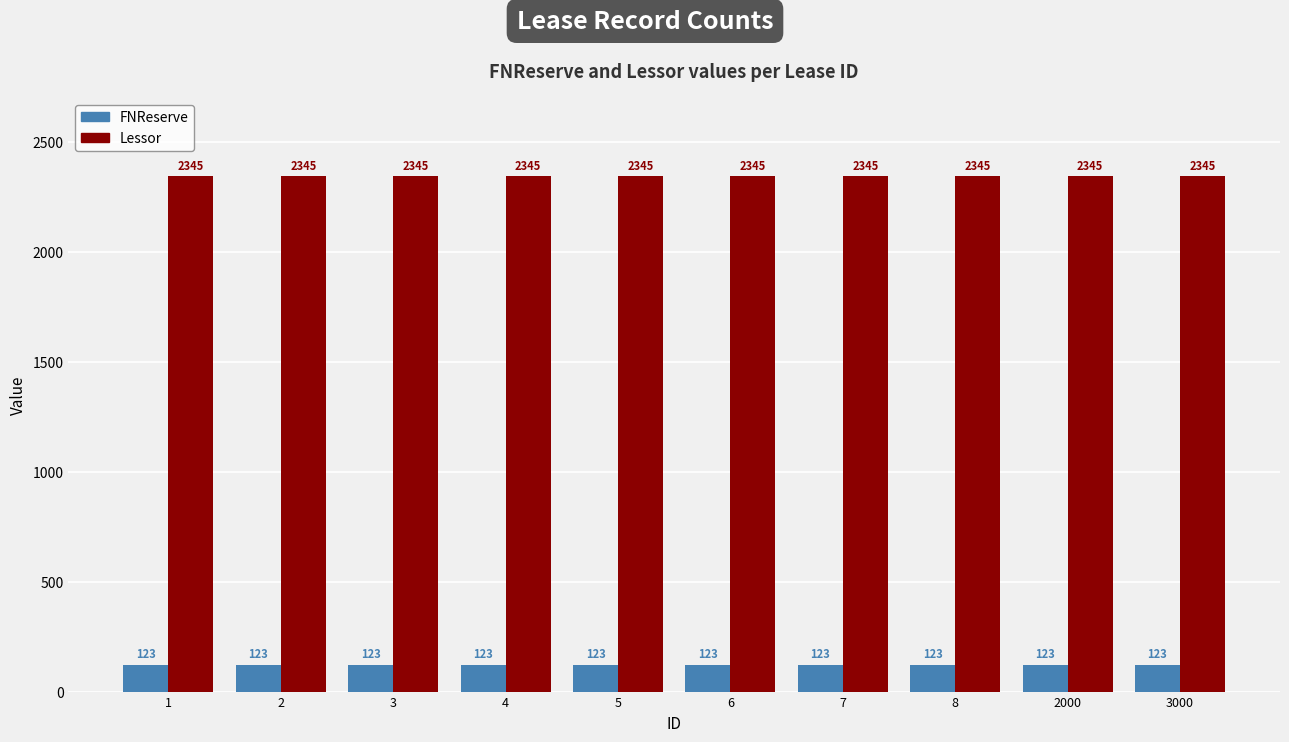

Read the Lessor value at 6.

2345